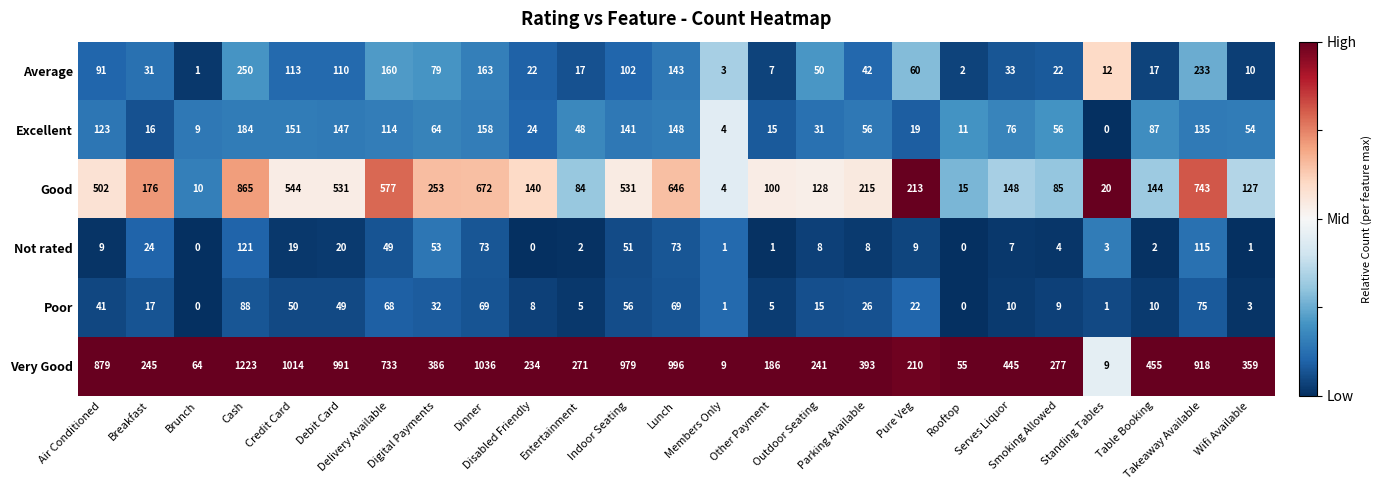

Rank the series by their maximum value, from highest to lowest.

Very Good, Good, Average, Excellent, Not rated, Poor